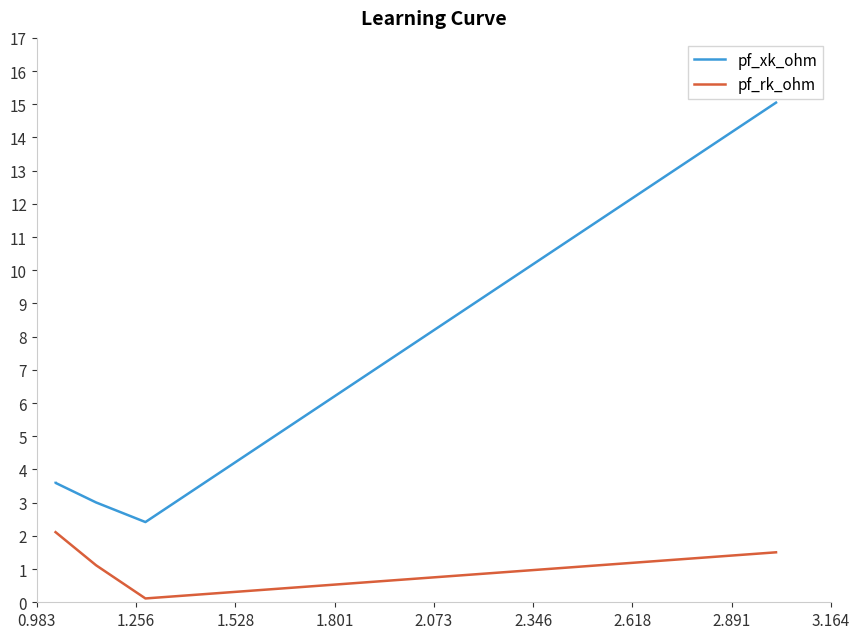

Which series has the widest spread of values?

pf_xk_ohm